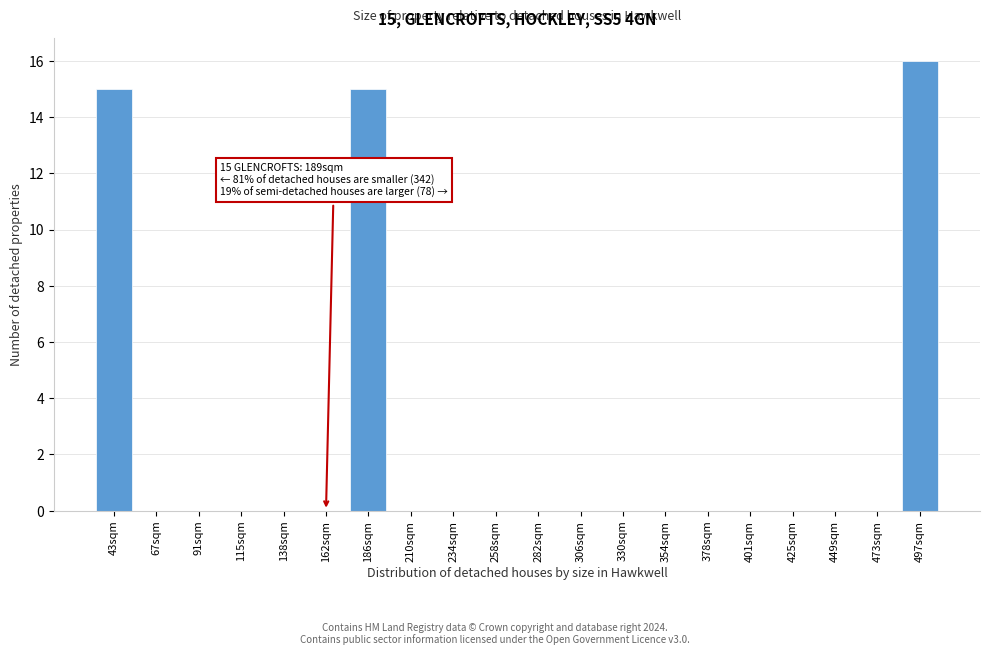

Reading right to left, what are all the values shown in this chart?

497sqm=16	473sqm=0	449sqm=0	425sqm=0	401sqm=0	378sqm=0	354sqm=0	330sqm=0	306sqm=0	282sqm=0	258sqm=0	234sqm=0	210sqm=0	186sqm=15	162sqm=0	138sqm=0	115sqm=0	91sqm=0	67sqm=0	43sqm=15